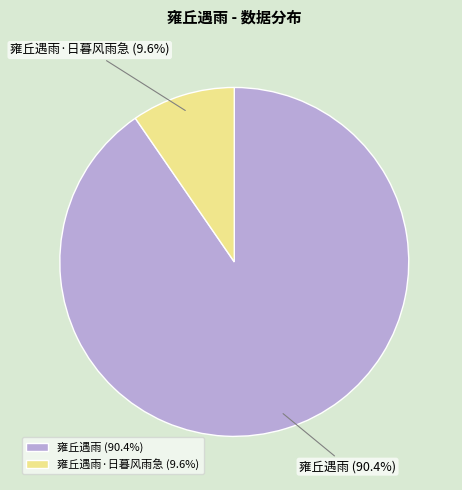

What is the largest slice in the pie chart?

雍丘遇雨